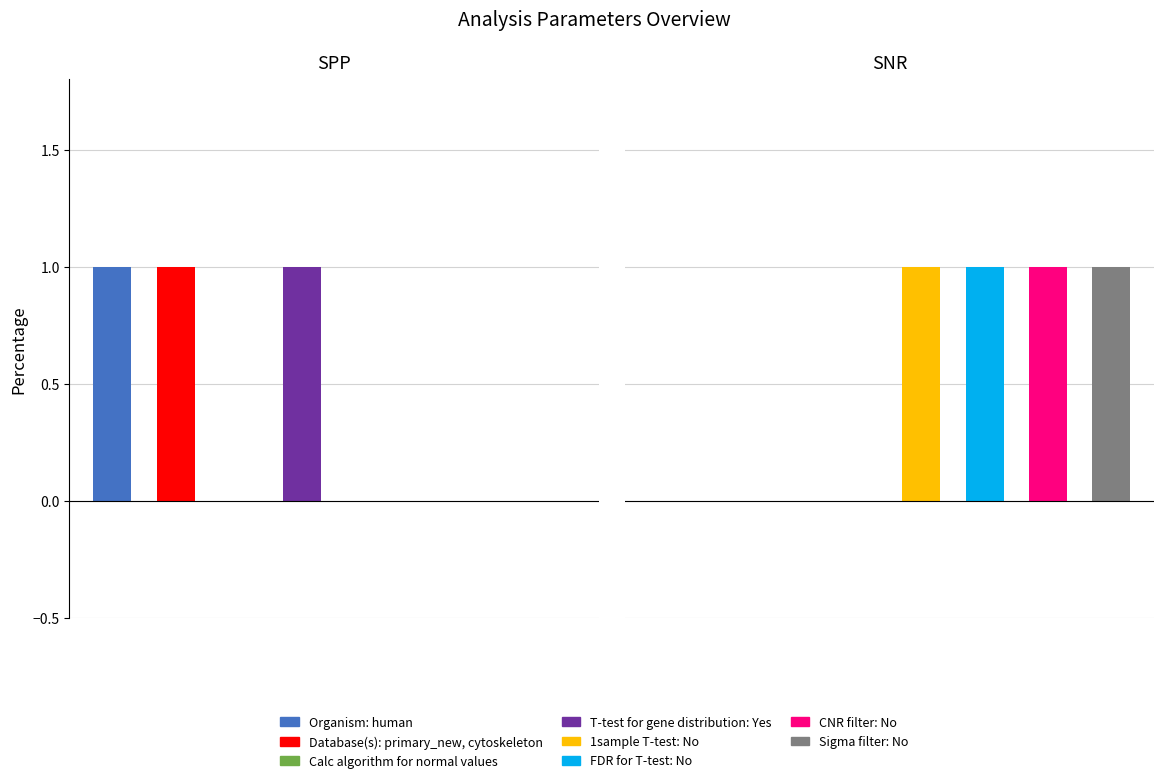

How many positive values does the SNR series have?

4